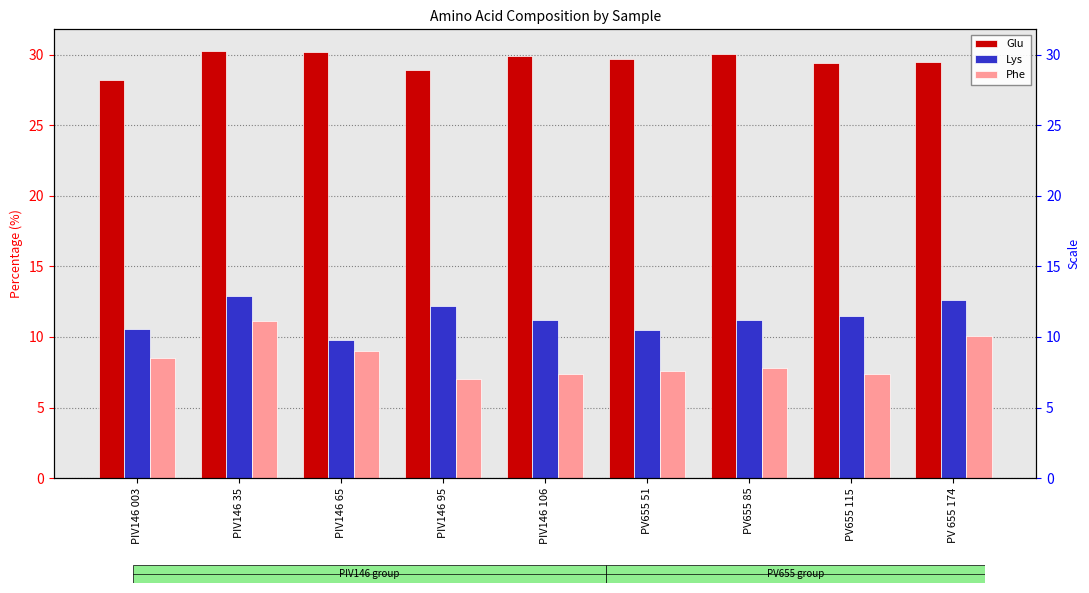

Is the value of Lys at PIV146 003 greater than the value of Glu at PIV146 65?

No